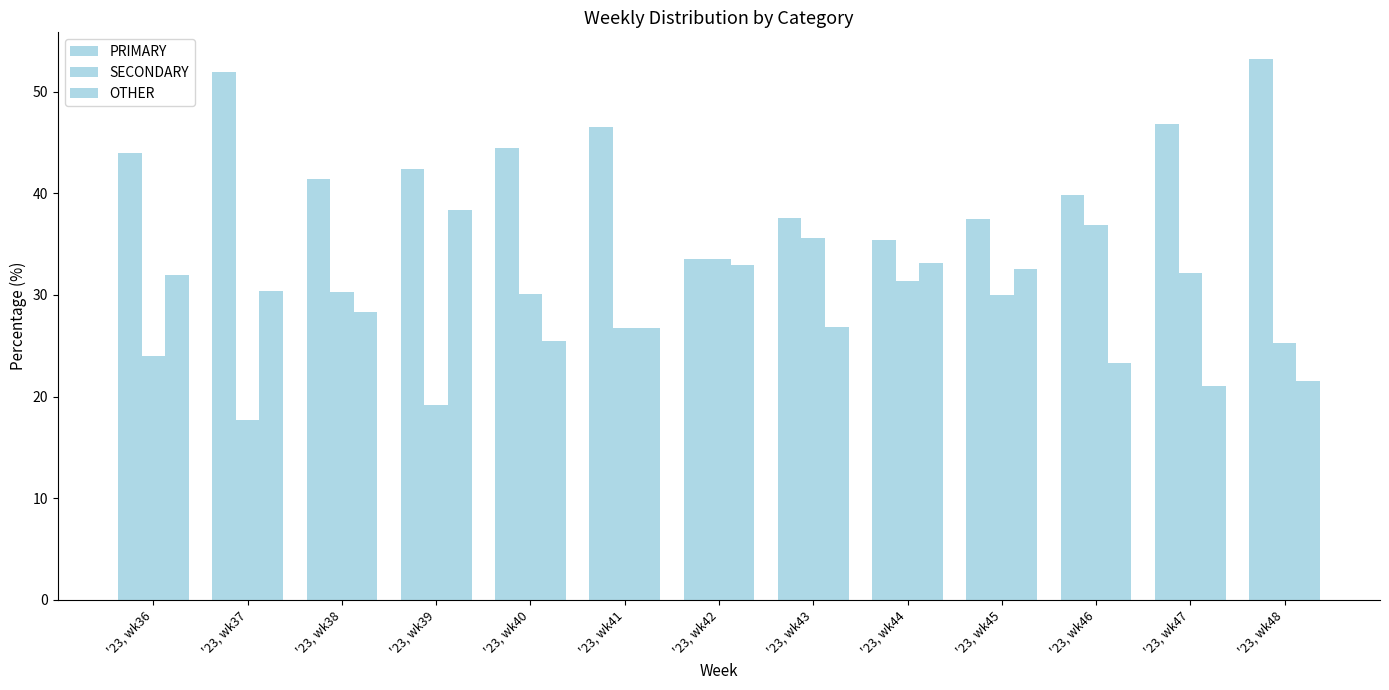

Does the chart contain any negative values?

No